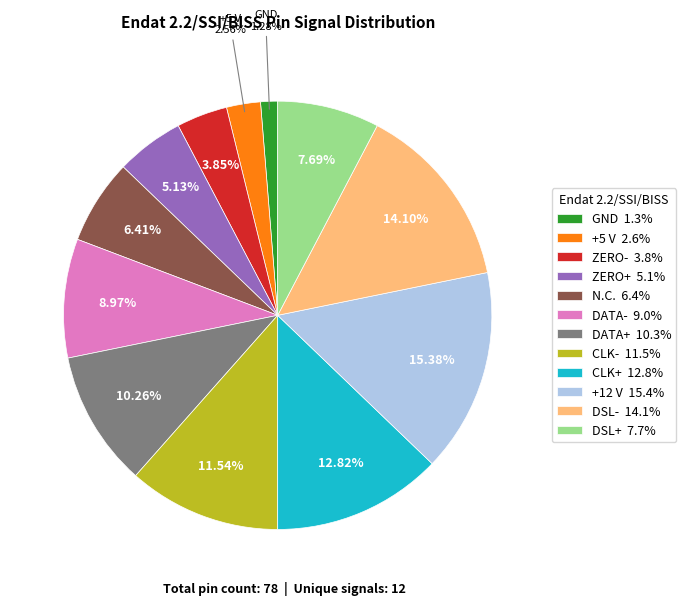

Is it true that GND is 11% of the pie?

False